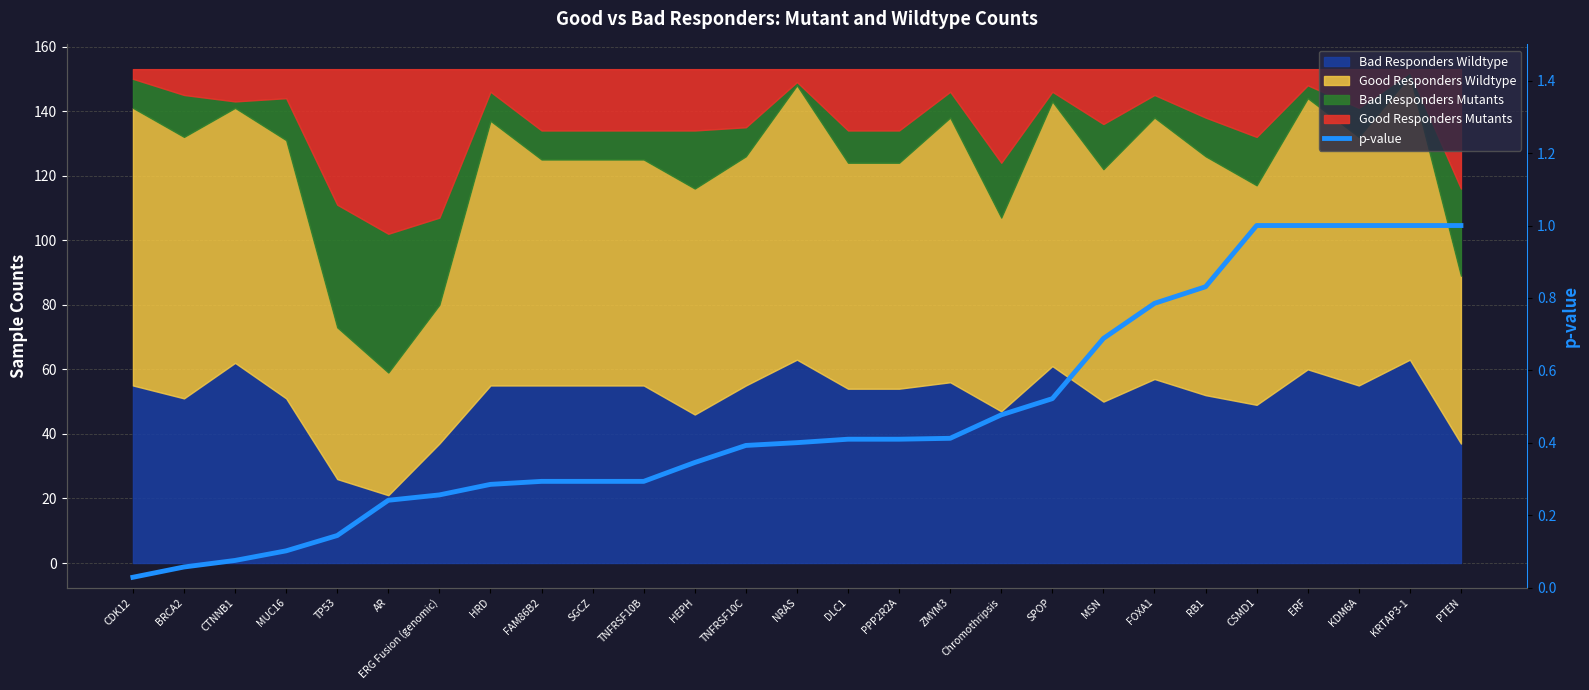

List the labels in order of value, smallest first.

CDK12, BRCA2, CTNNB1, MUC16, TP53, AR, ERG Fusion (genomic), HRD, FAM86B2, SGCZ, TNFRSF10B, HEPH, TNFRSF10C, NRAS, DLC1, PPP2R2A, ZMYM3, Chromothripsis, SPOP, MSN, FOXA1, RB1, CSMD1, ERF, KDM6A, KRTAP3-1, PTEN